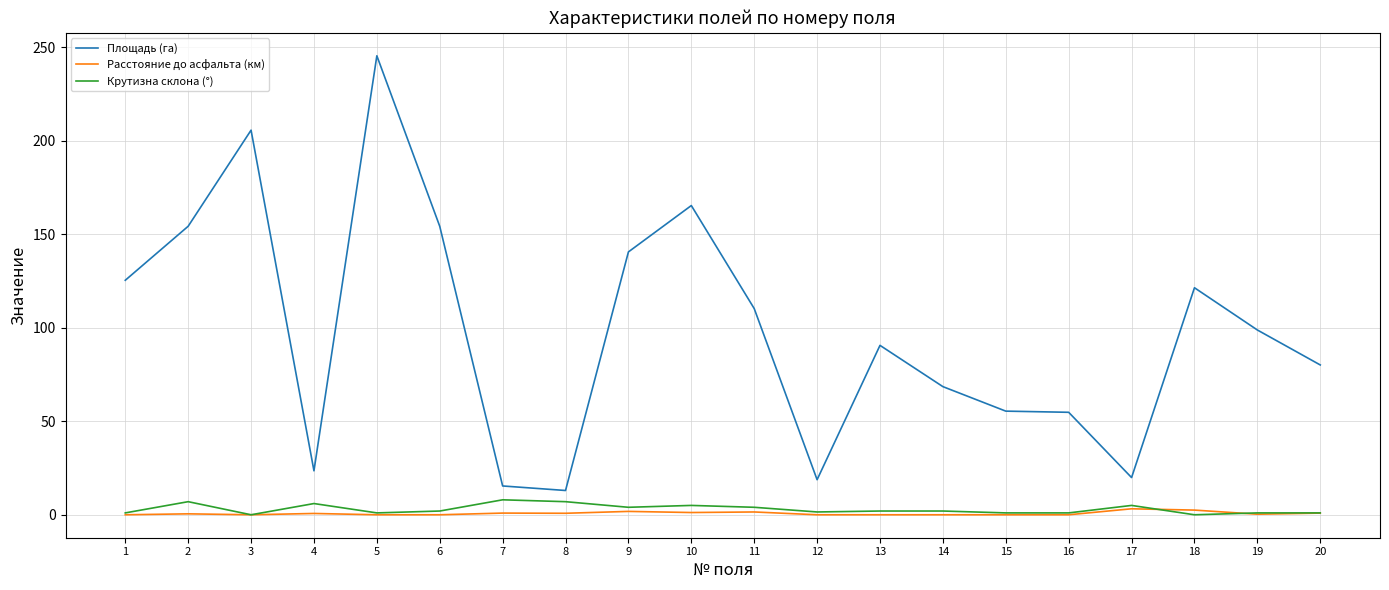

Which series has the widest spread of values?

Площадь (га)